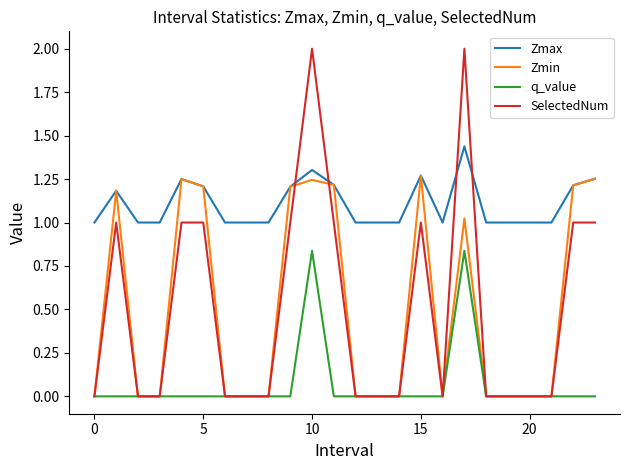

What is the greatest value displayed?

2.0